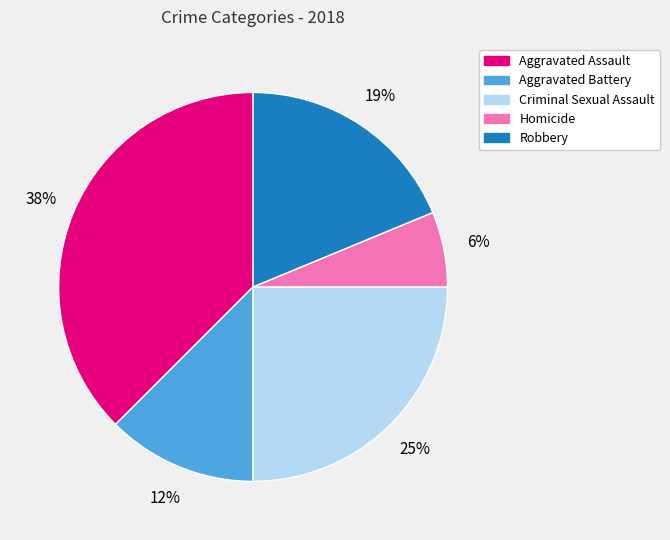

True or false: Criminal Sexual Assault accounts for 25% of the total.

True